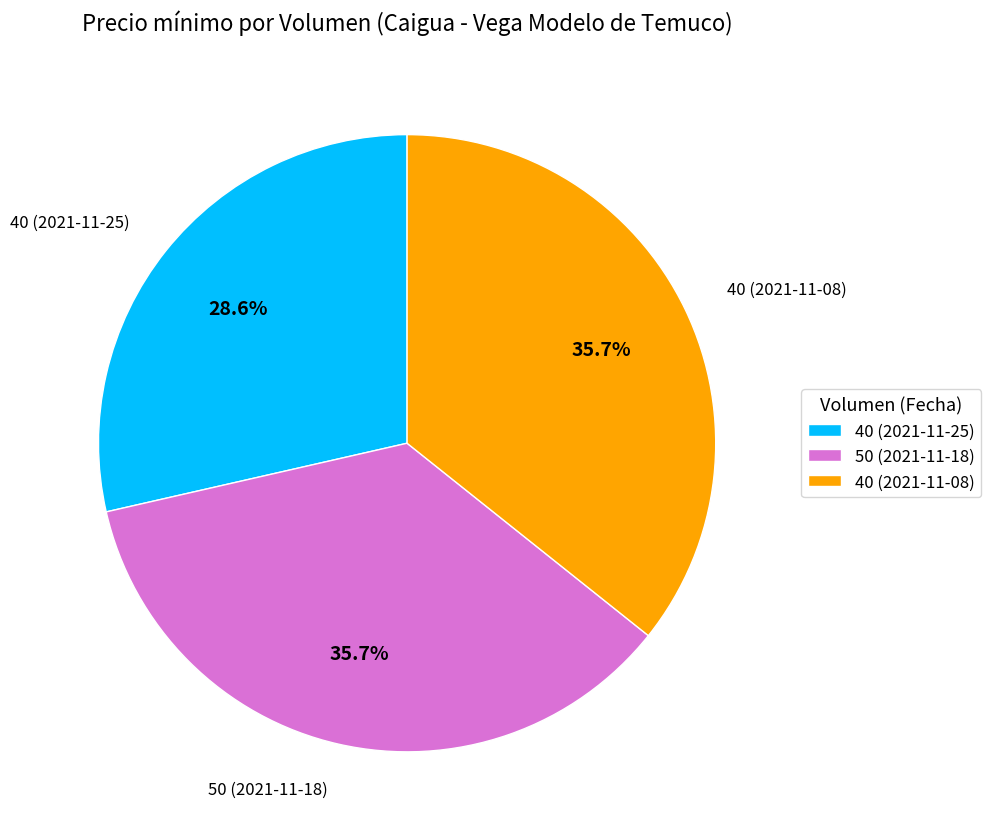

How many segments does this pie chart have?

3